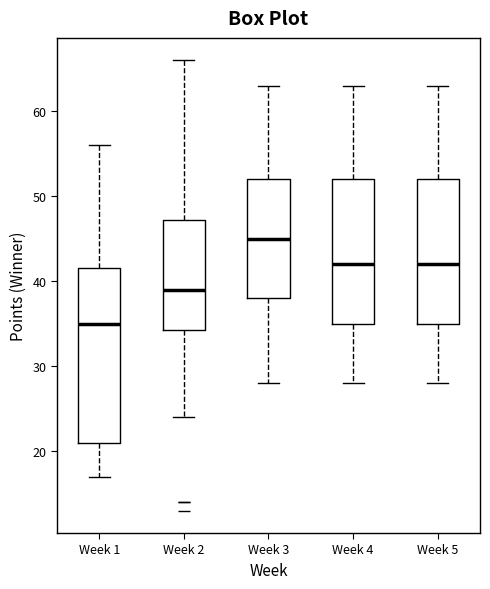

Which box's median line is the lowest?

Week 1